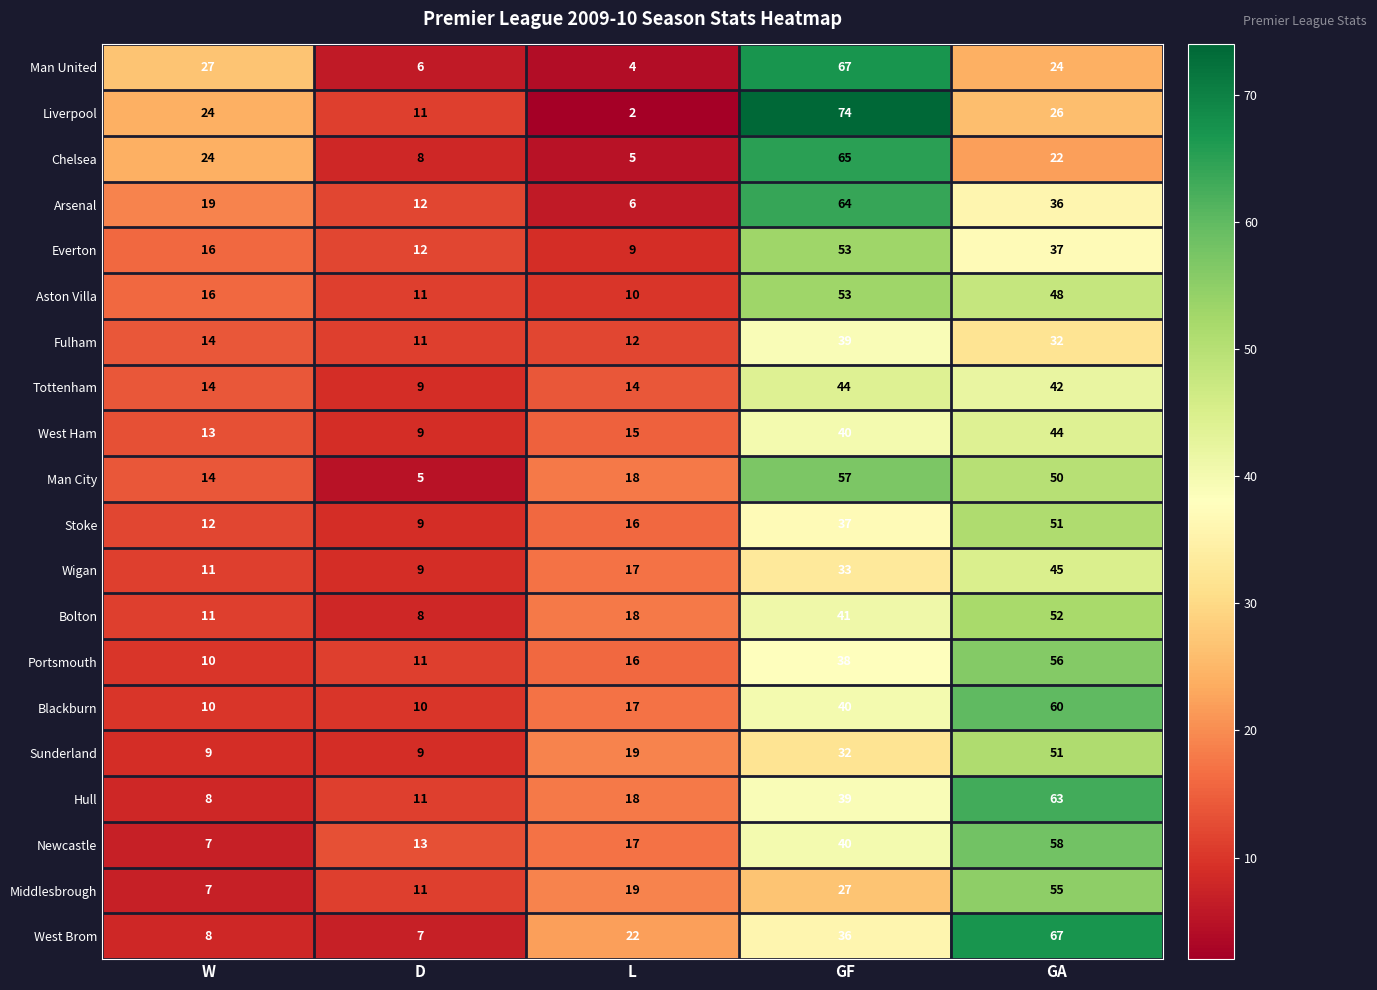

Rank the categories by West Ham value from lowest to highest.

D, W, L, GF, GA